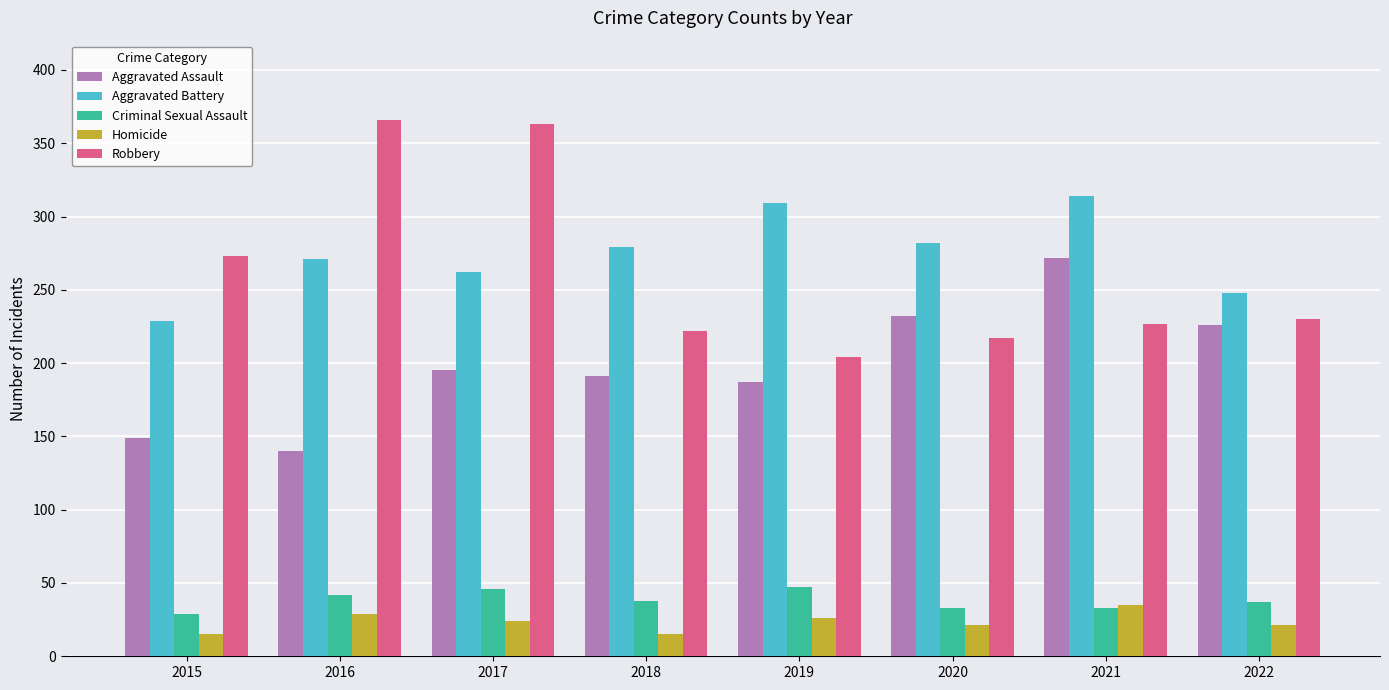

True or false: Robbery has a value of 230 at 2022.

True